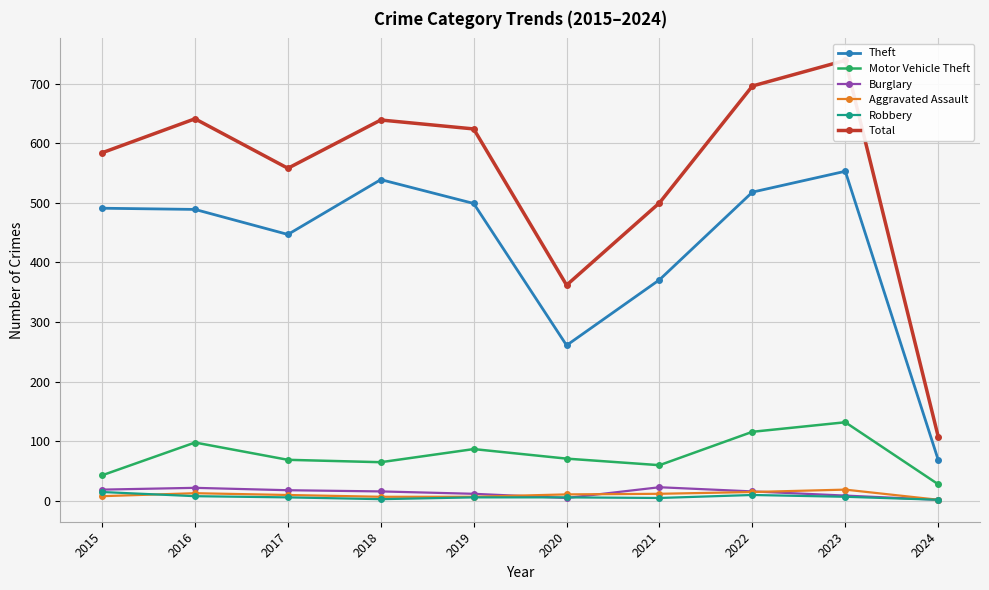

At which label does Total reach its peak?

2023